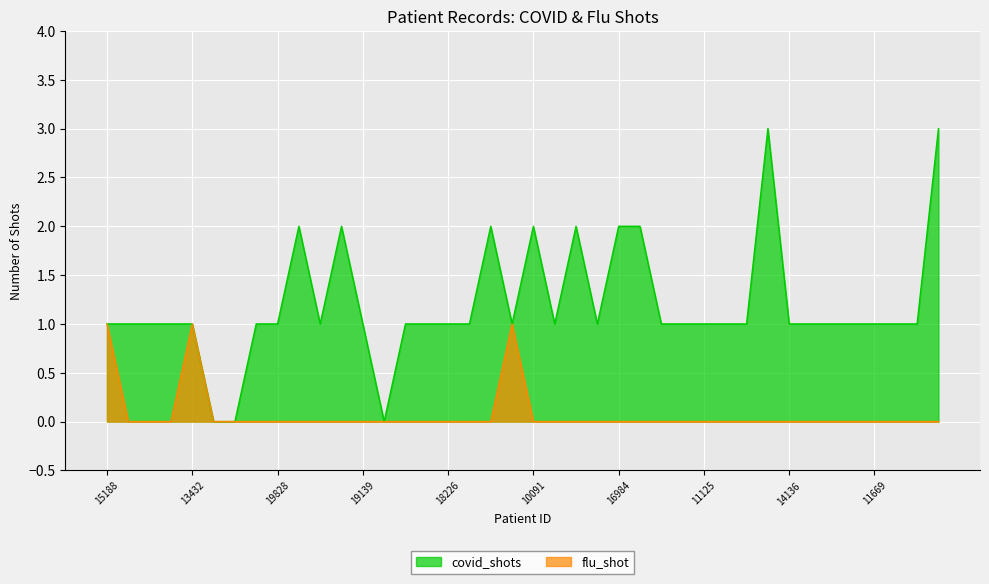

In covid_shots, how many points are higher than both neighbors (excluding endpoints)?

6